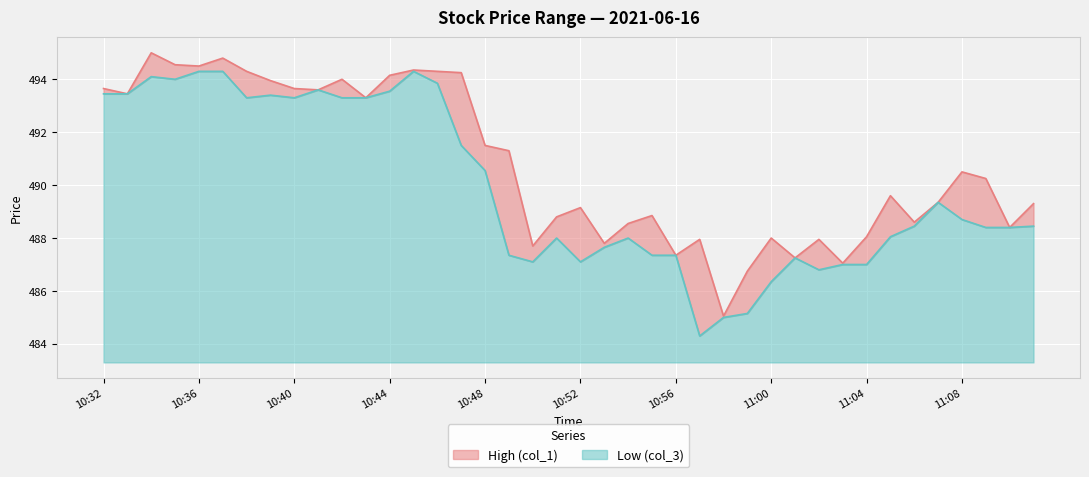

At which label does Low (col_3) first exceed 488?

10:32